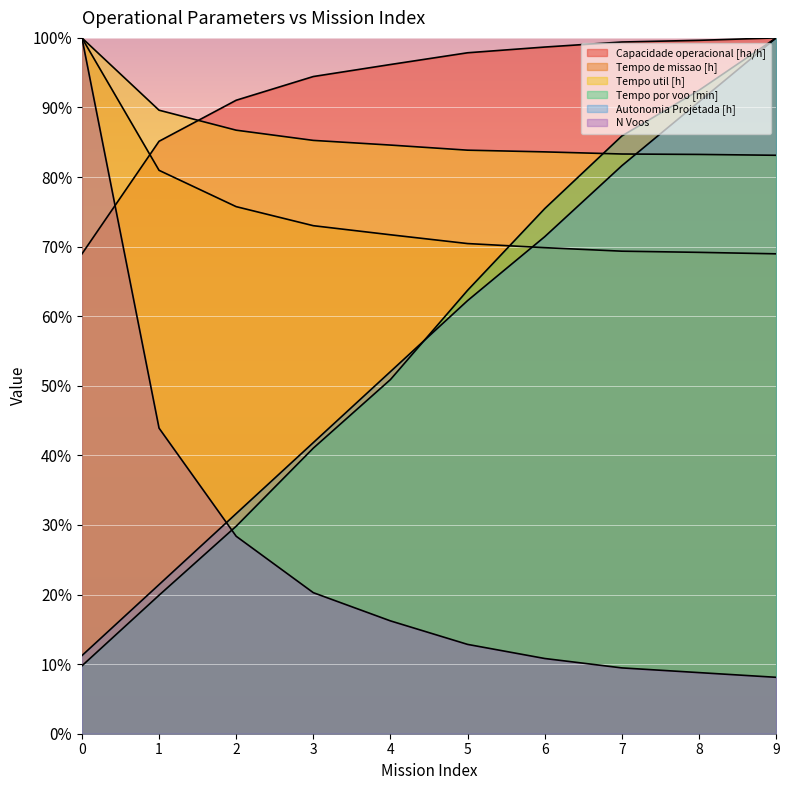

Which series changed the most between 1 and 7?

Tempo por voo [min]